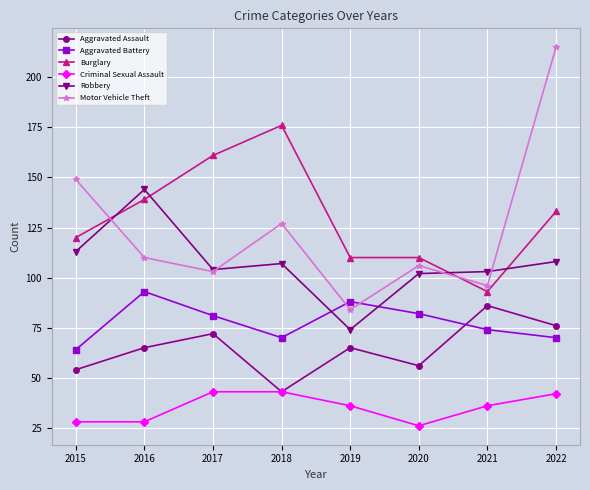

What is the value of the Motor Vehicle Theft point at the 4th from the left?

127